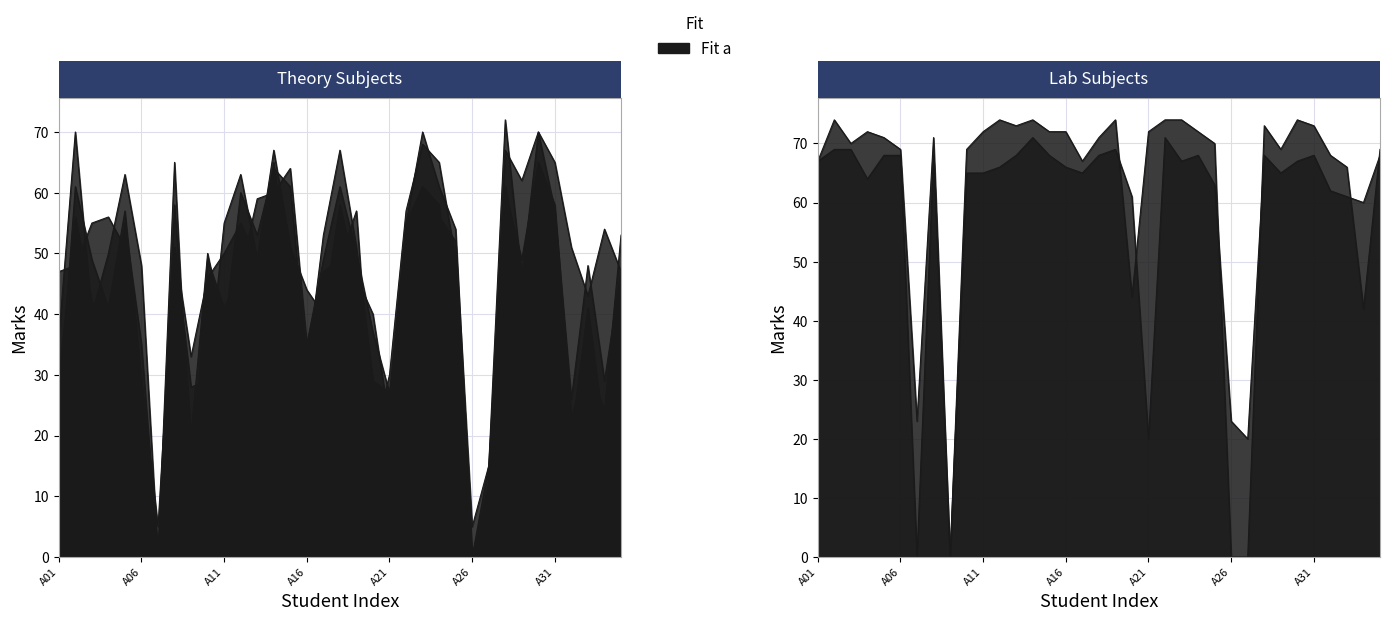

Reading left to right, transcribe all the data shown in this chart.

DWDM: 47	48	55	56	51	29	0	51	33	46	50	55	49	67	51	44	40	58	46	40	22	55	70	61	54	0	12	67	62	70	65	51	43	54	47
IRS: 24	61	49	41	57	29	5	51	28	29	55	63	49	65	41	35	49	61	50	37	27	43	58	56	52	5	15	61	47	51	54	20	41	20	39
DP: 29	56	42	37	55	35	0	58	20	50	37	60	53	64	61	31	53	67	51	29	27	55	61	58	28	0	12	60	49	65	58	23	32	24	53
LP: 36	70	40	50	63	48	0	65	12	49	41	47	59	60	64	35	47	49	57	19	30	57	68	65	49	0	15	72	46	70	57	26	48	29	47
LP LAB: 67	69	69	64	68	68	0	68	0	65	65	66	68	71	68	66	65	68	69	61	20	71	67	68	63	23	20	68	65	67	68	62	61	60	68
DWDM LAB: 67	74	70	72	71	69	23	71	0	69	72	74	73	74	72	72	67	71	74	44	72	74	74	72	70	0	0	73	69	74	73	68	66	42	69